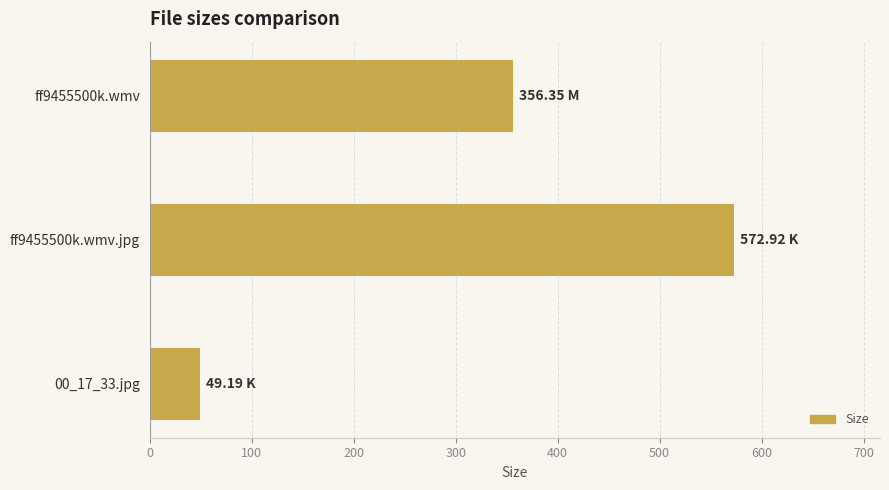

How many data points are less than 356?

1